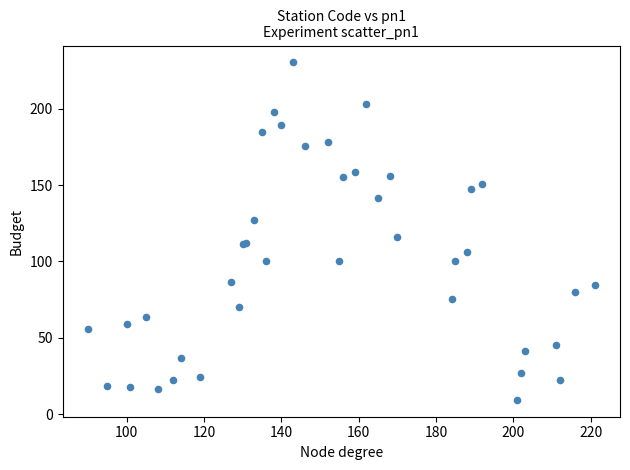

What Y value in the scatter plot is closest to 119?

116.2